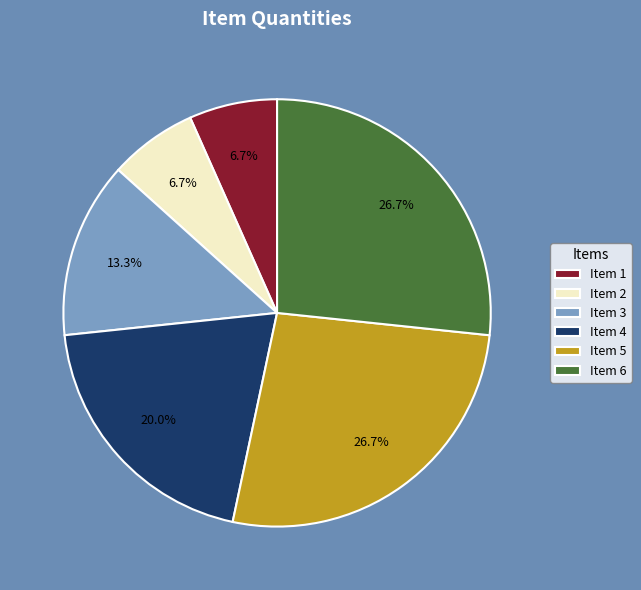

Is Item 4 the majority of the pie?

No